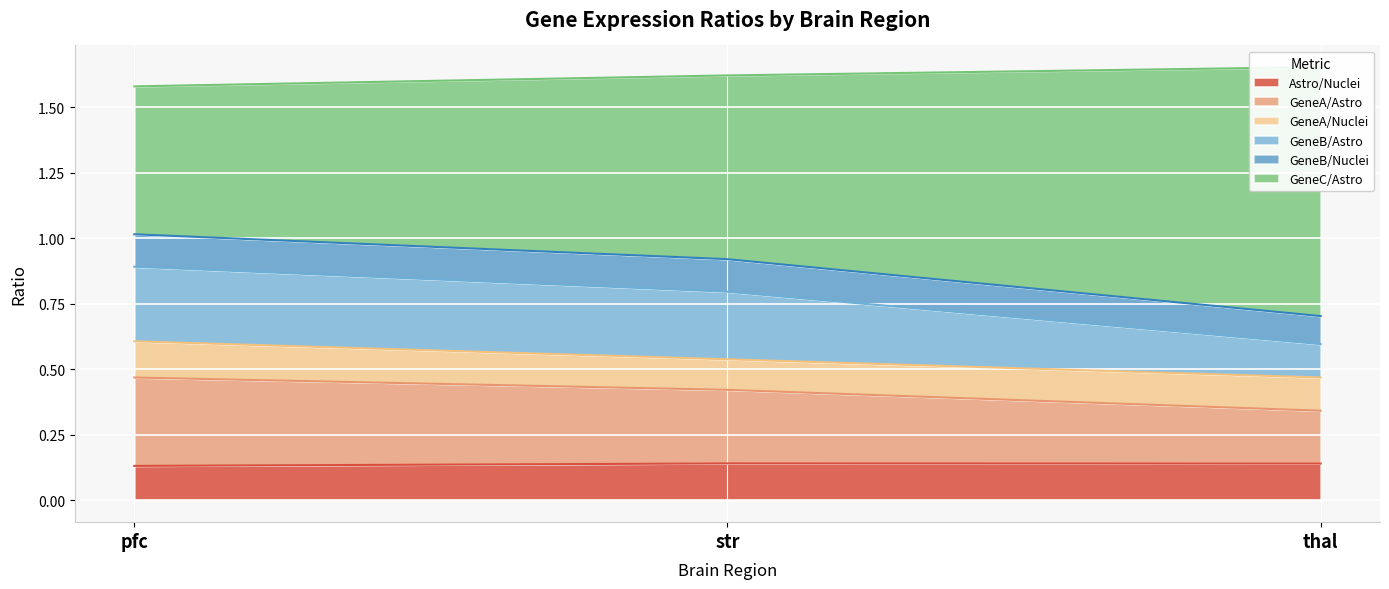

How many distinct data groups are displayed?

4